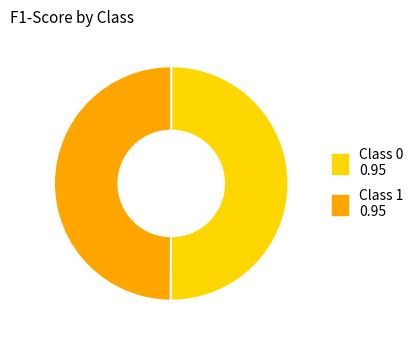

Which category has the smallest portion of the pie?

1